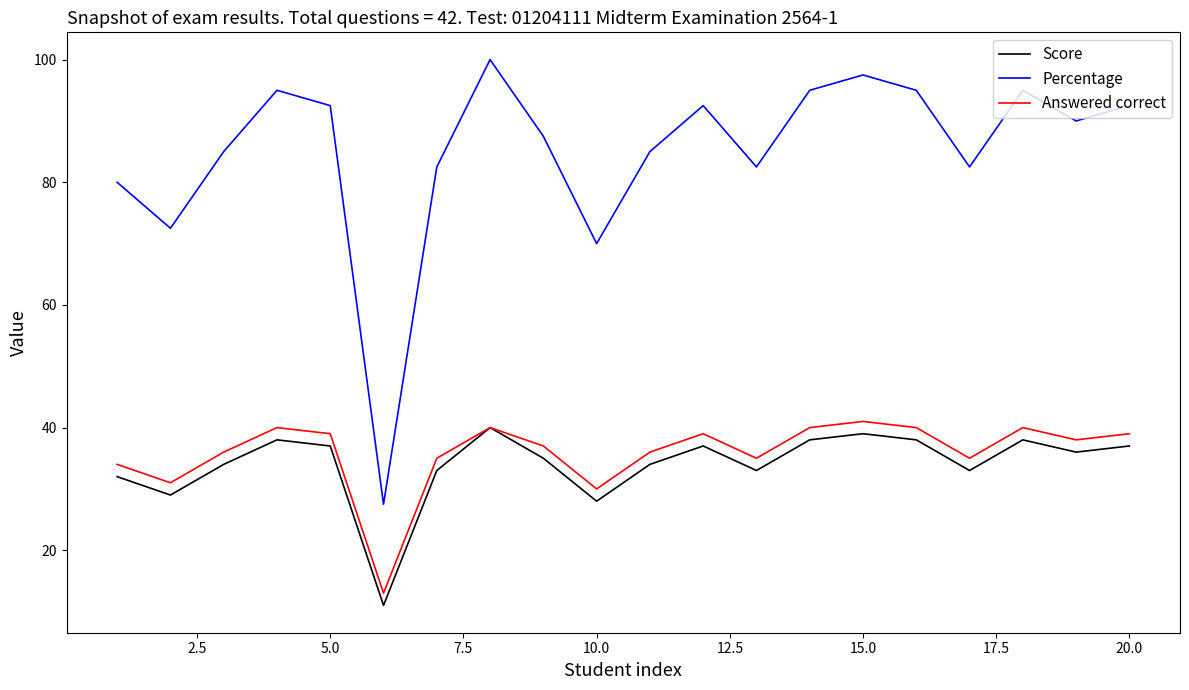

What is the highest value of the Score series?

40.0